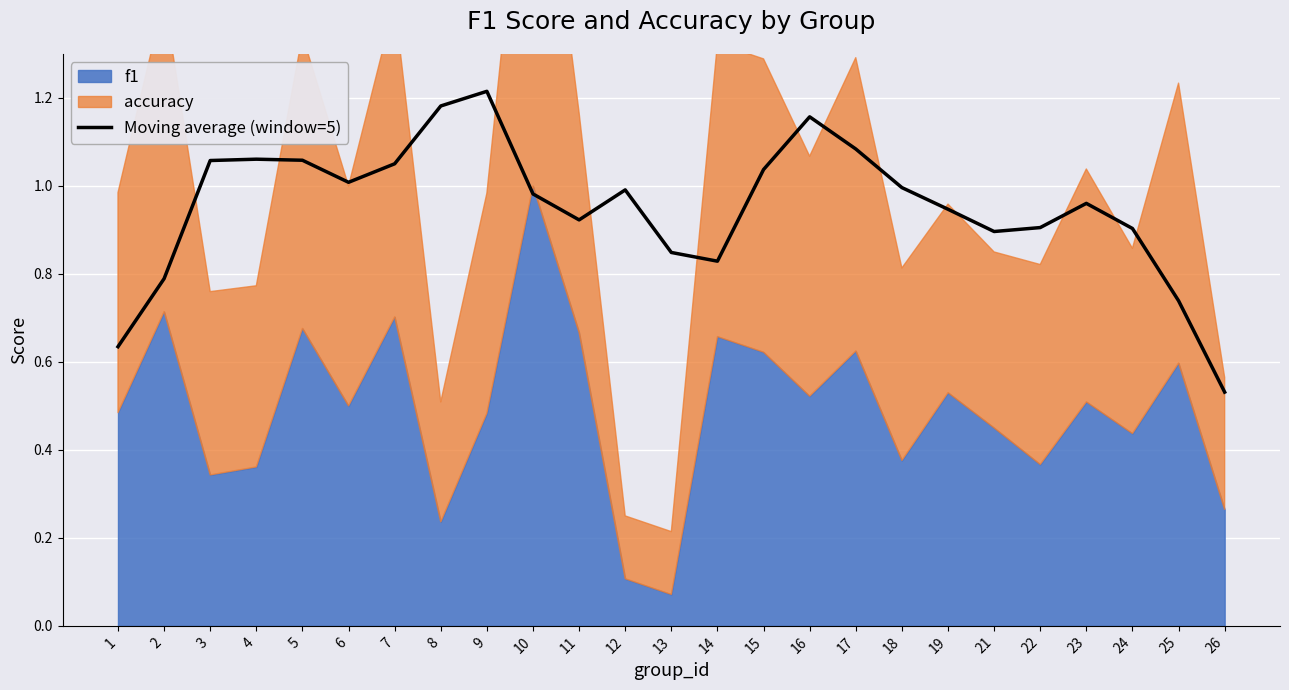

True or false: the data shows 1.1 at 14.

False